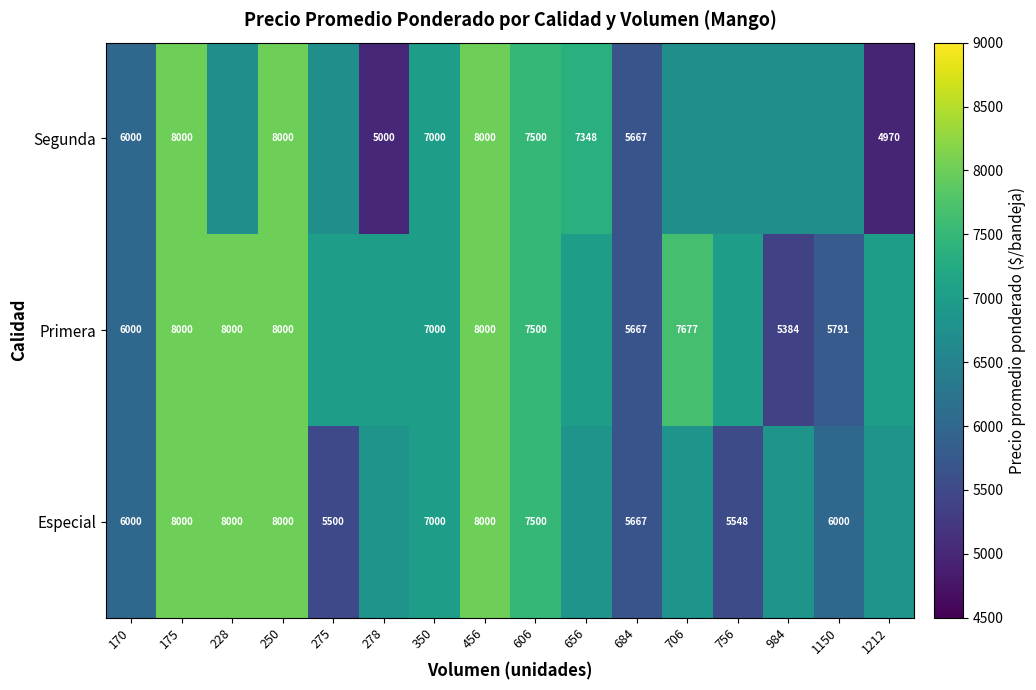

Between 656 and 175, which is larger?

175